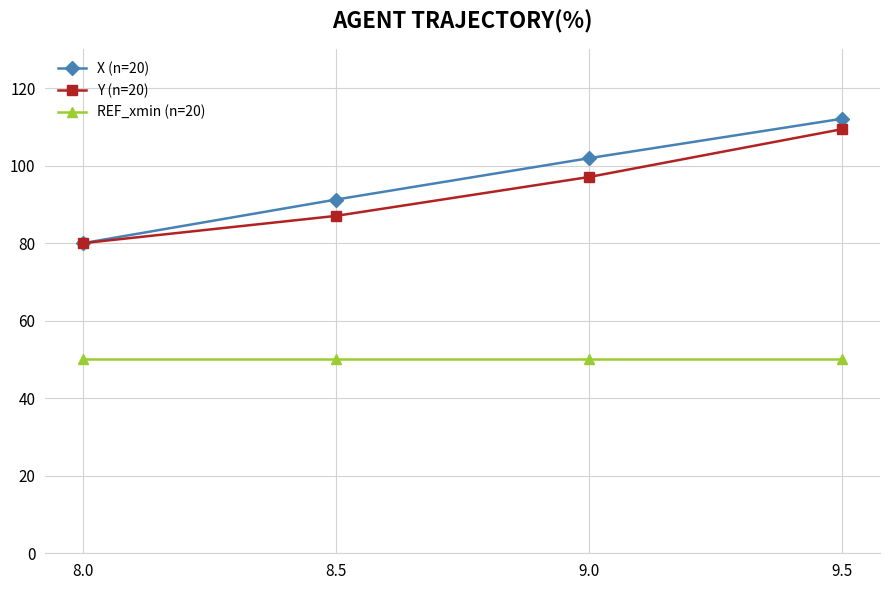

The REF_xmin (n=20) series shows 19.8 at 8.0. True or false?

False